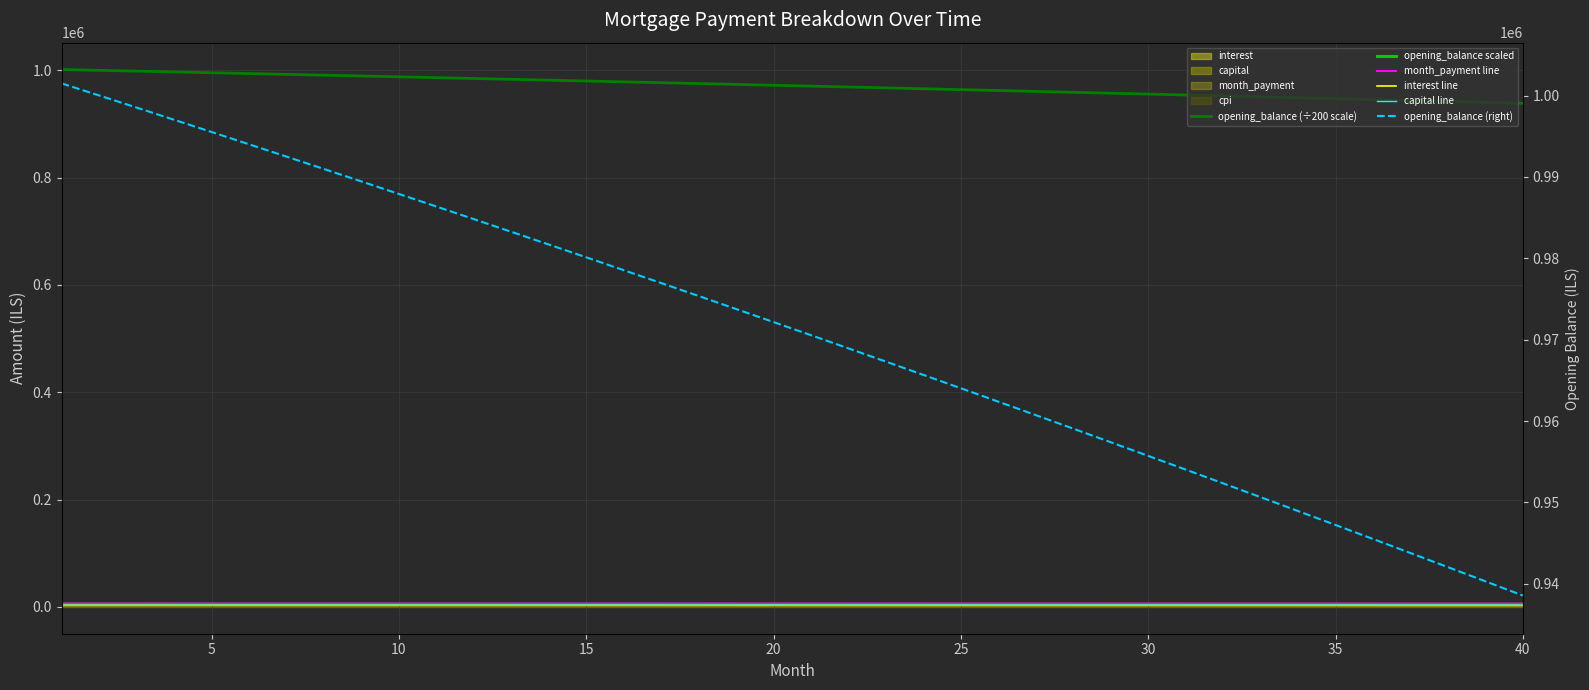

What is the lowest value of the month_payment line series?

6093.0